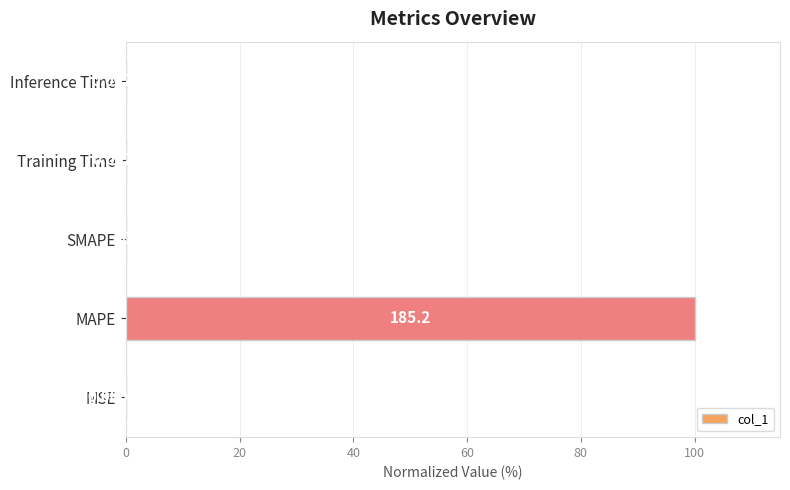

Which category has the highest value across all series?

MAPE